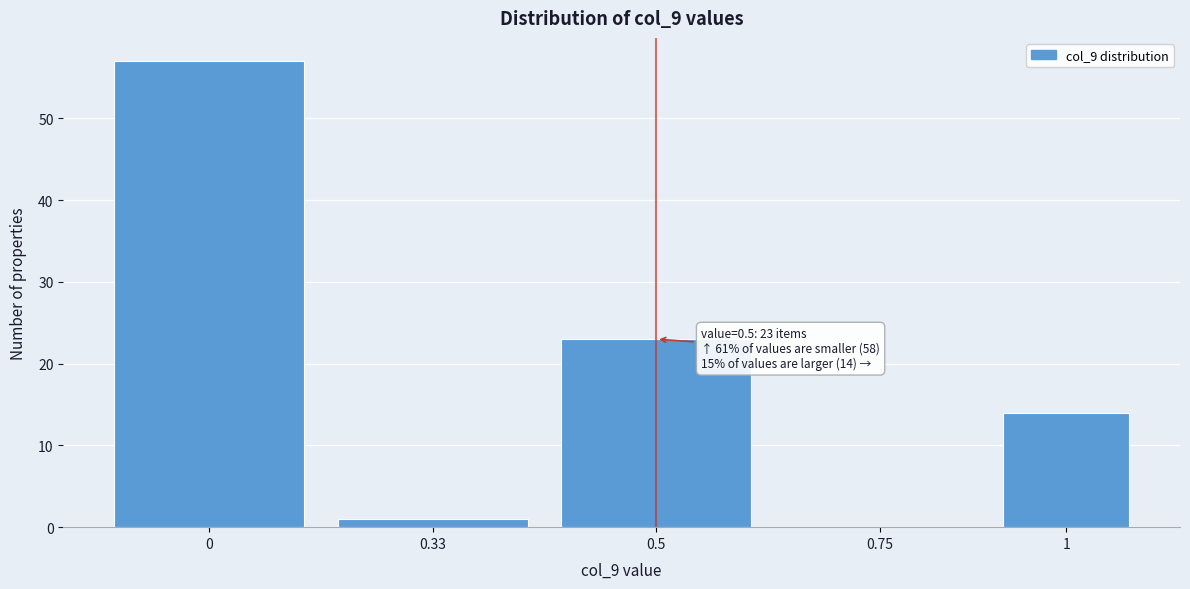

Reading left to right, what are all the values shown in this chart?

0=57	0.33=1	0.5=23	0.75=0	1=14